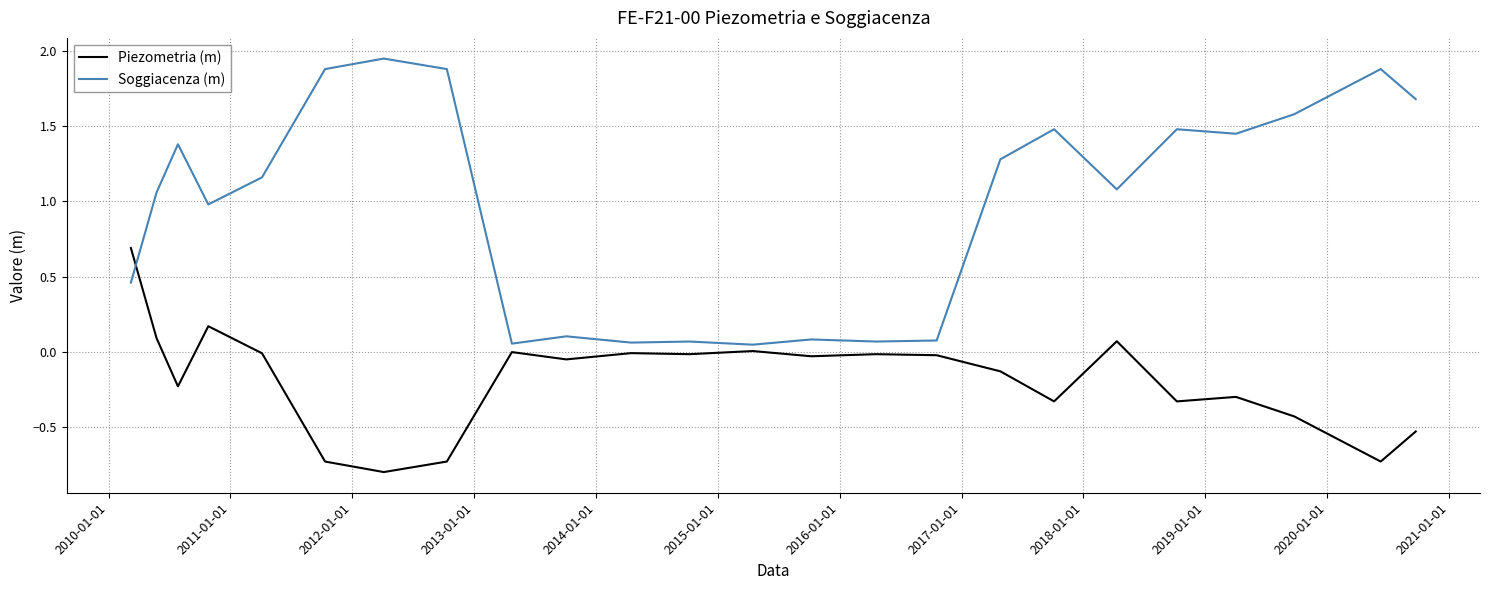

Which series has the widest spread of values?

Soggiacenza (m)